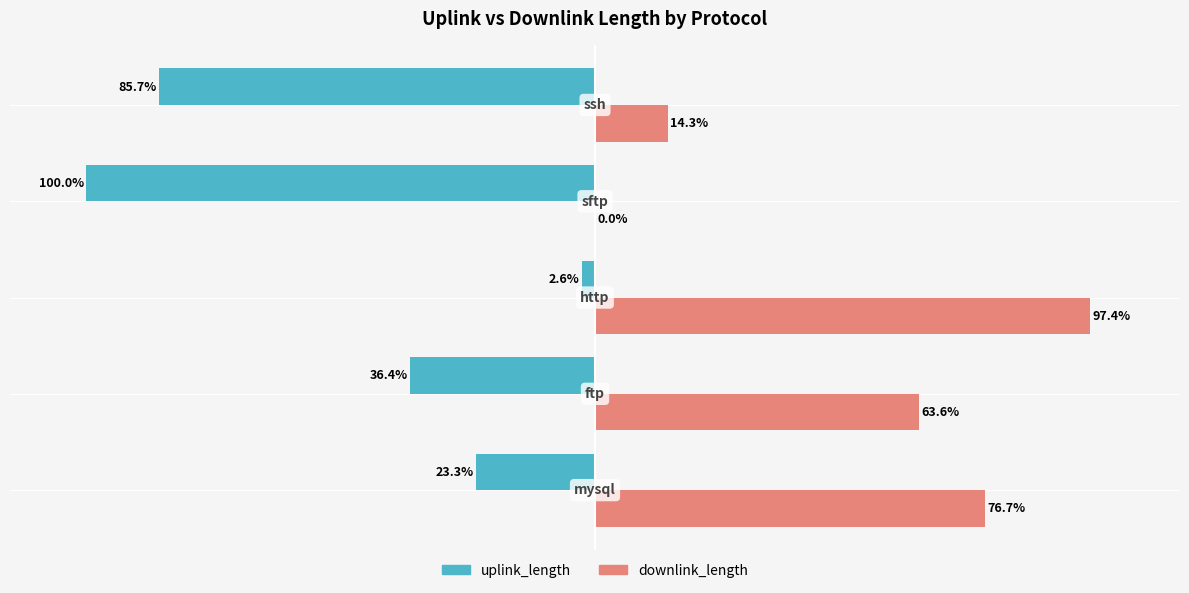

Which series has the largest total across all categories?

downlink_length